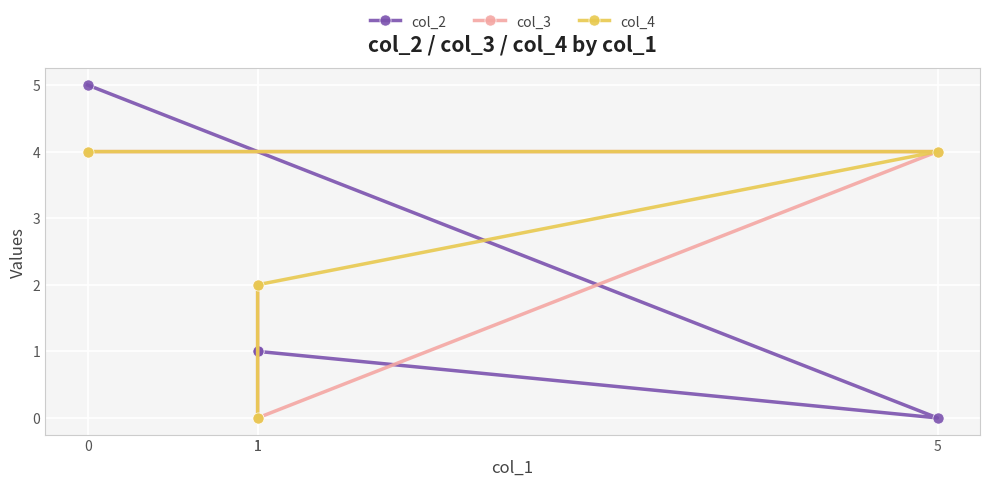

Is it true that col_3 equals 2 at 5?

False